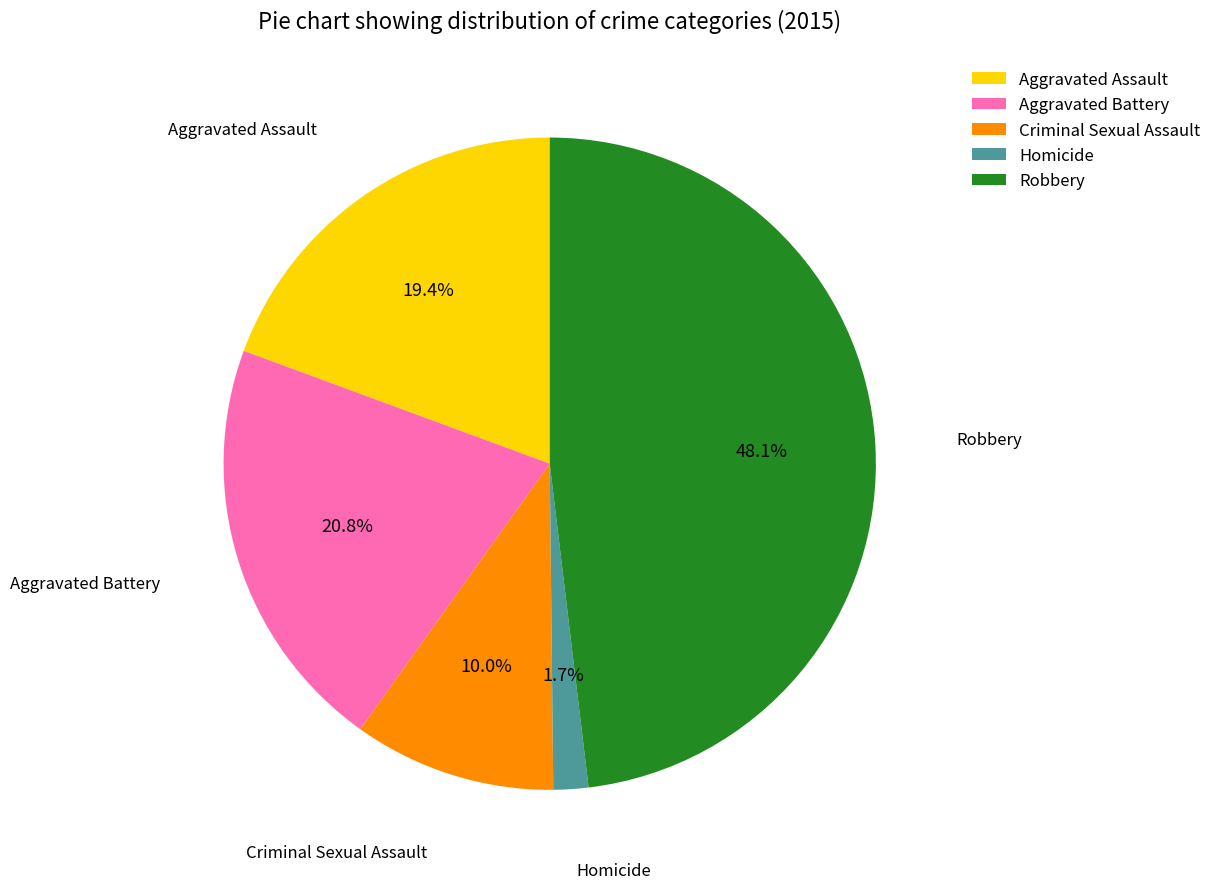

Is Aggravated Assault the majority of the pie?

No